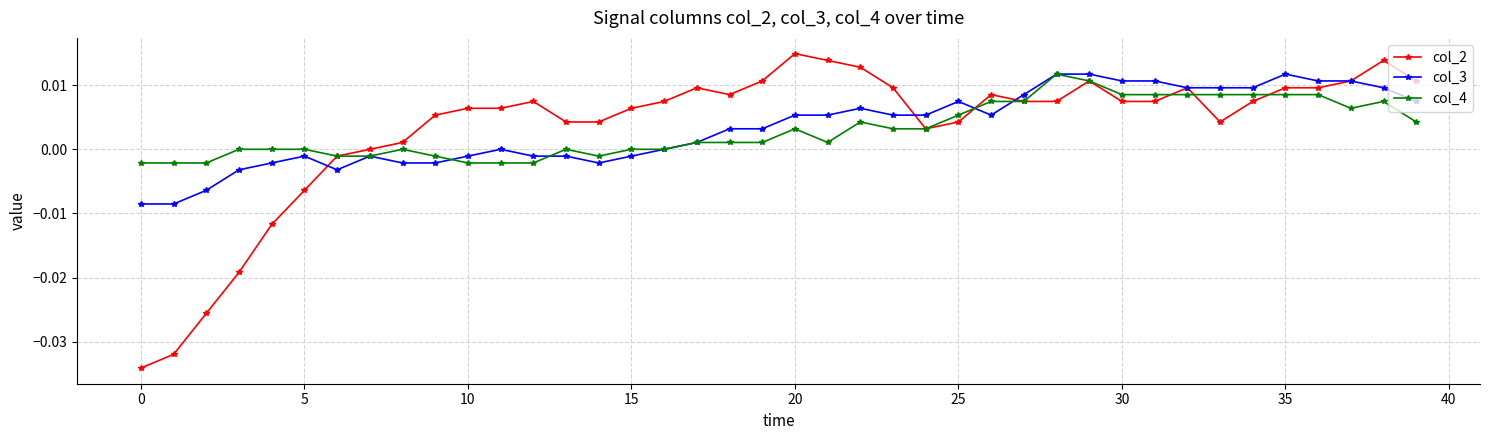

True or false: col_4 has more than 0 interior local peaks.

True